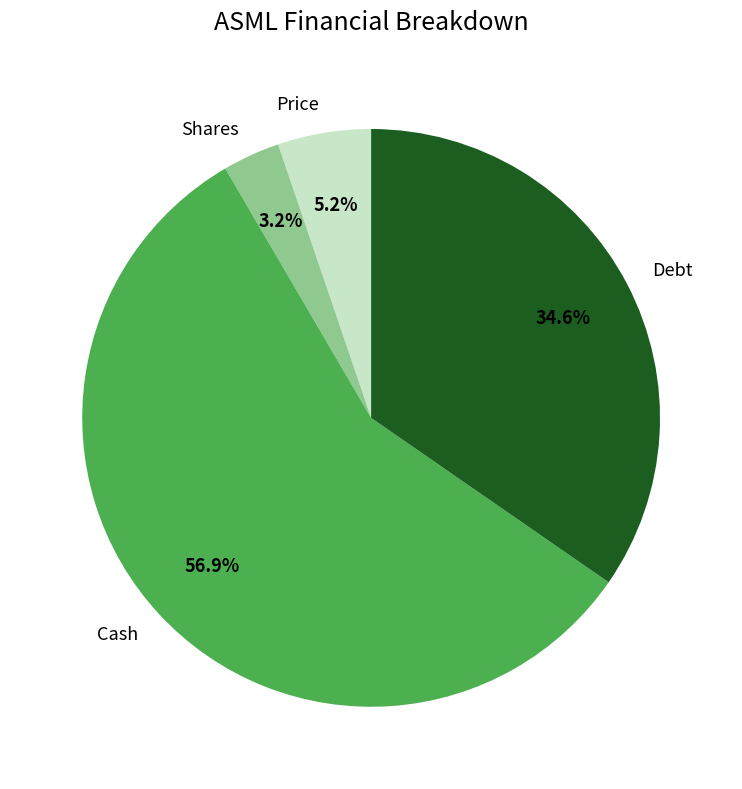

What is the majority slice?

Cash